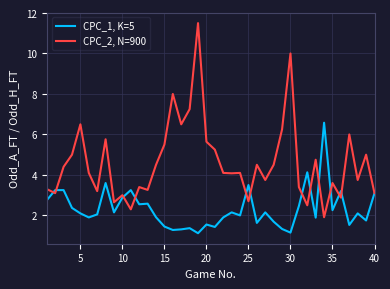

List the series in order of their overall mean, lowest first.

CPC_1, K=5, CPC_2, N=900